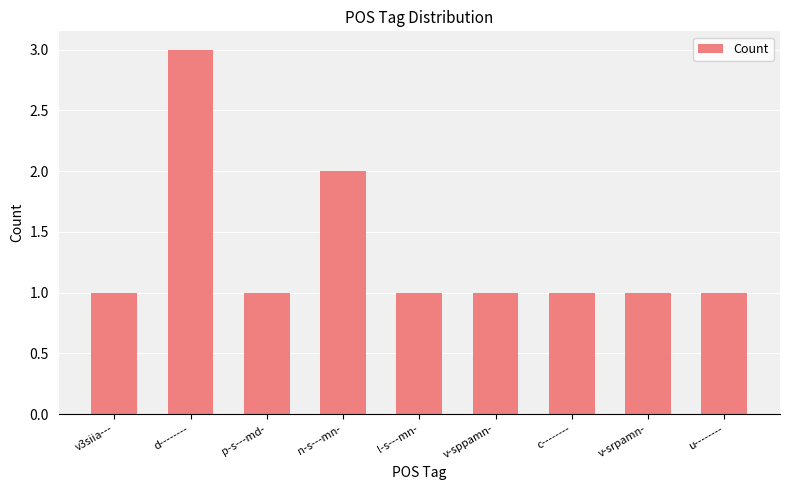

How many series are shown in this chart?

1